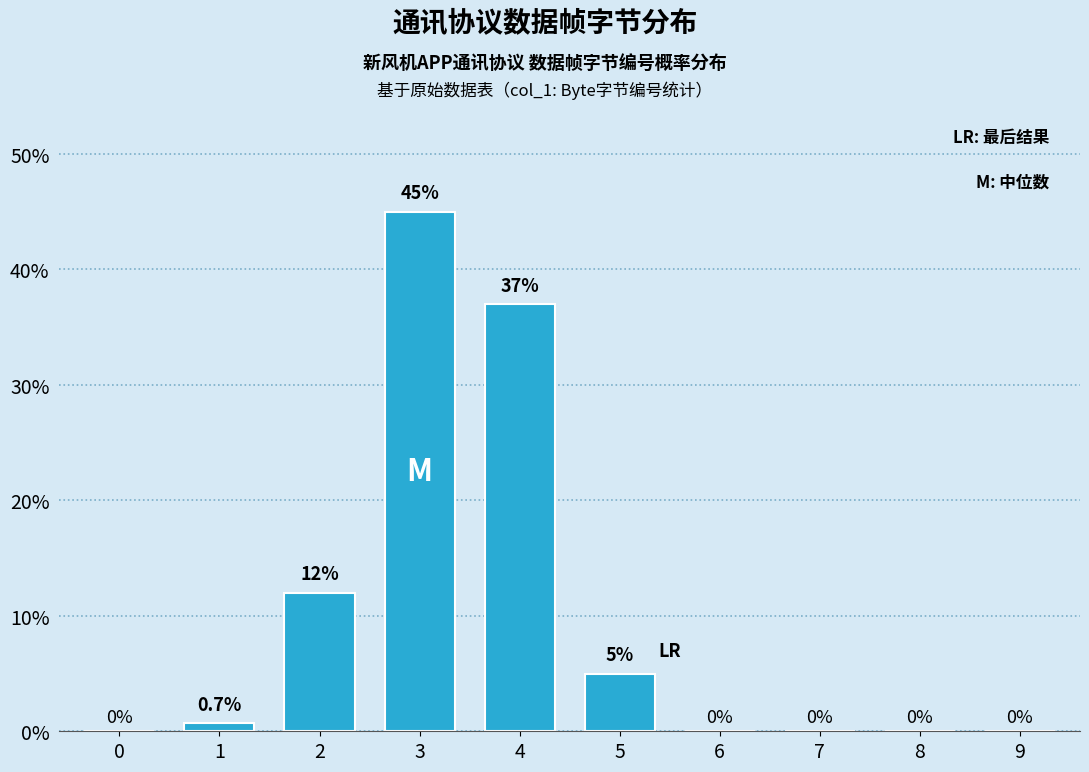

Reading left to right, transcribe all the data shown in this chart.

0=0.0	1=0.7	2=12.0	3=45.0	4=37.0	5=5.0	6=0.0	7=0.0	8=0.0	9=0.0